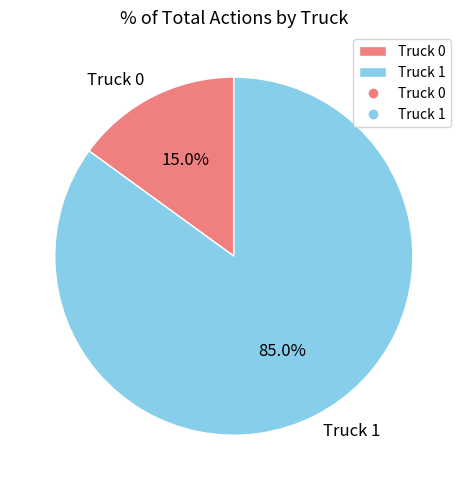

What percentage is the Truck 0 slice, to the nearest percent?

15%